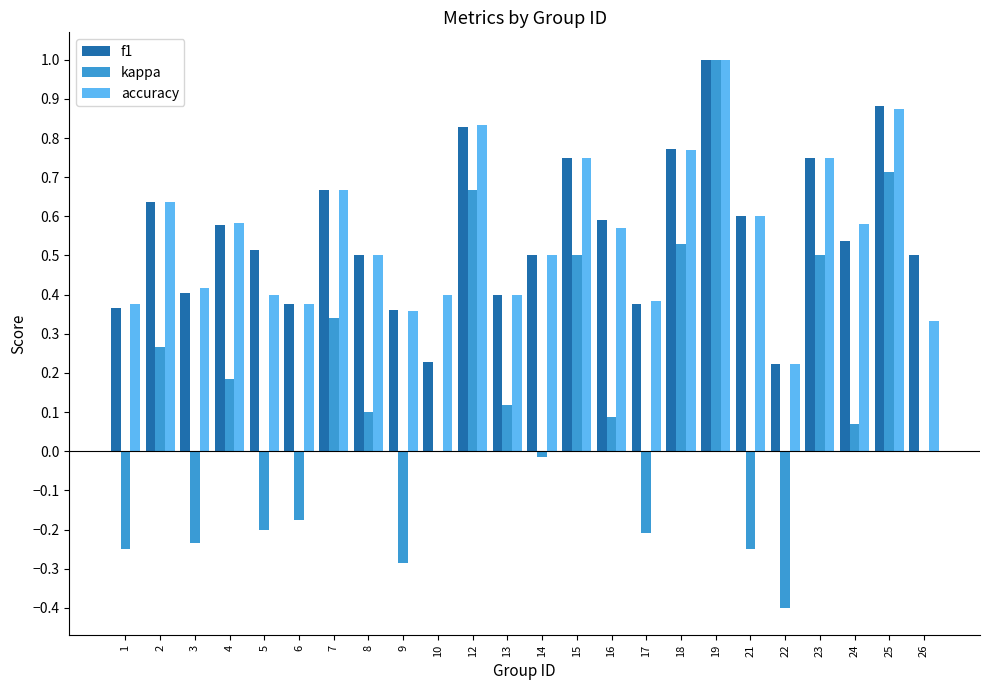

What are all the series names shown in the legend?

f1, kappa, accuracy